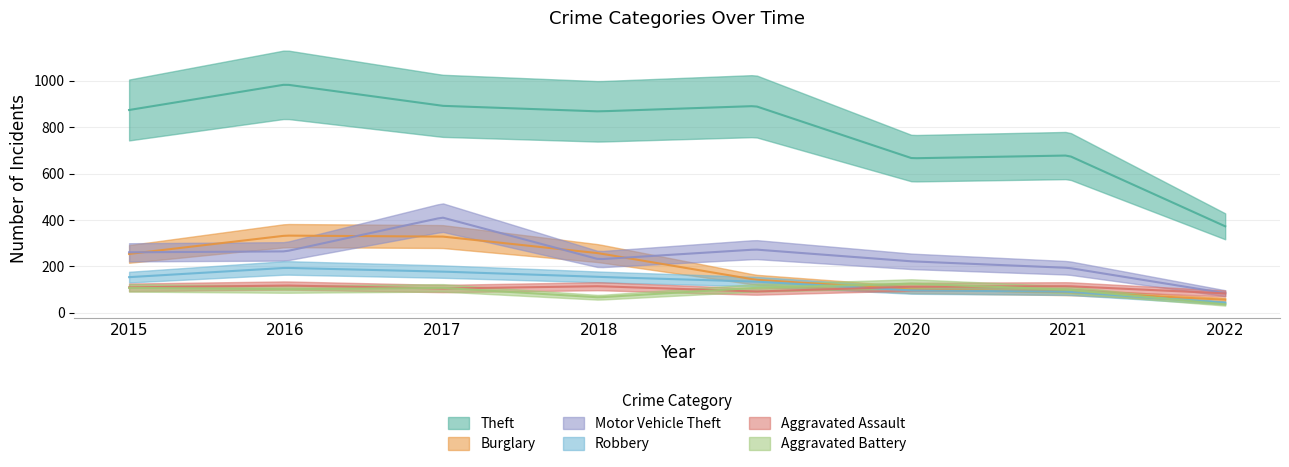

What is the lowest value of the Theft series?

373